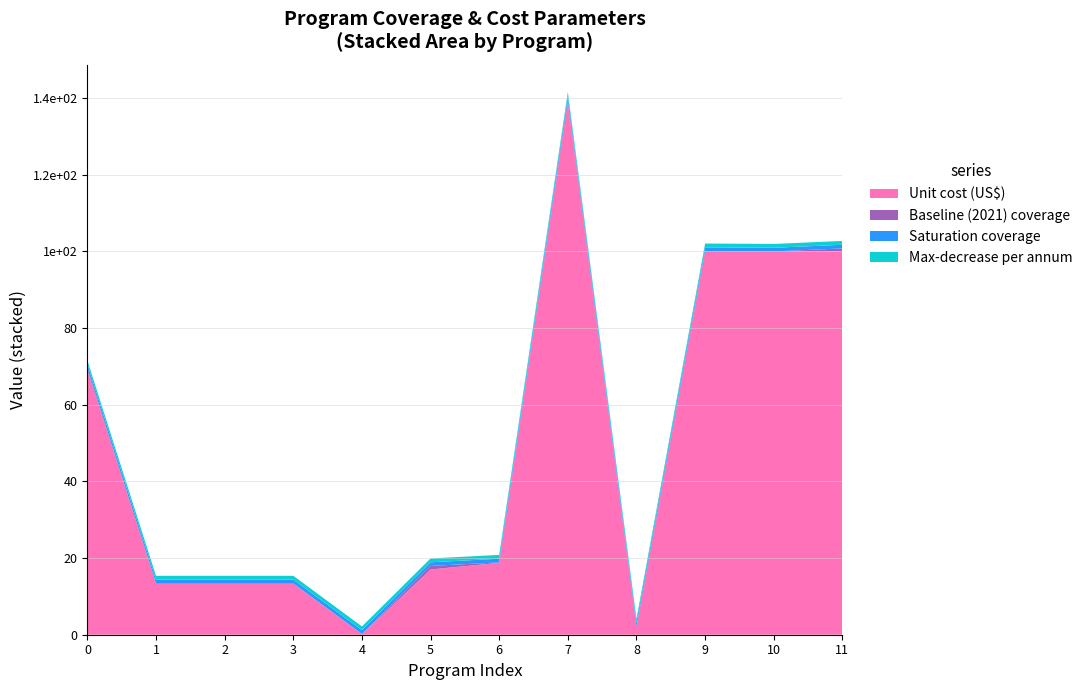

Reading left to right, what are all the values shown in this chart?

Unit cost (US$): 69.0	13.3	13.3	13.3	0.1	17.0	18.8	138.8	2.1	100.0	100.0	100.0
Baseline (2021) coverage: 0.5	0.2	0.2	0.2	0.1	0.9	0.1	0.8	0.1	0.1	0.0	0.8
Saturation coverage: 0.9	0.9	0.9	0.9	0.9	0.9	0.9	0.9	0.9	0.9	0.9	0.9
Max-decrease per annum: 1.0	1.0	1.0	1.0	1.0	1.0	1.0	1.0	1.0	1.0	1.0	1.0